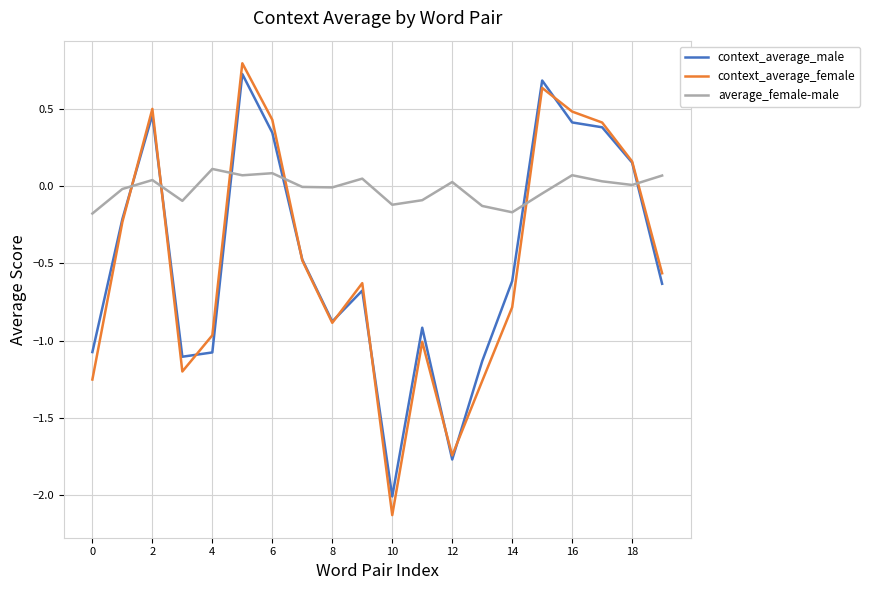

What is the difference between the second highest and minimum values in the context_average_female series?

2.8